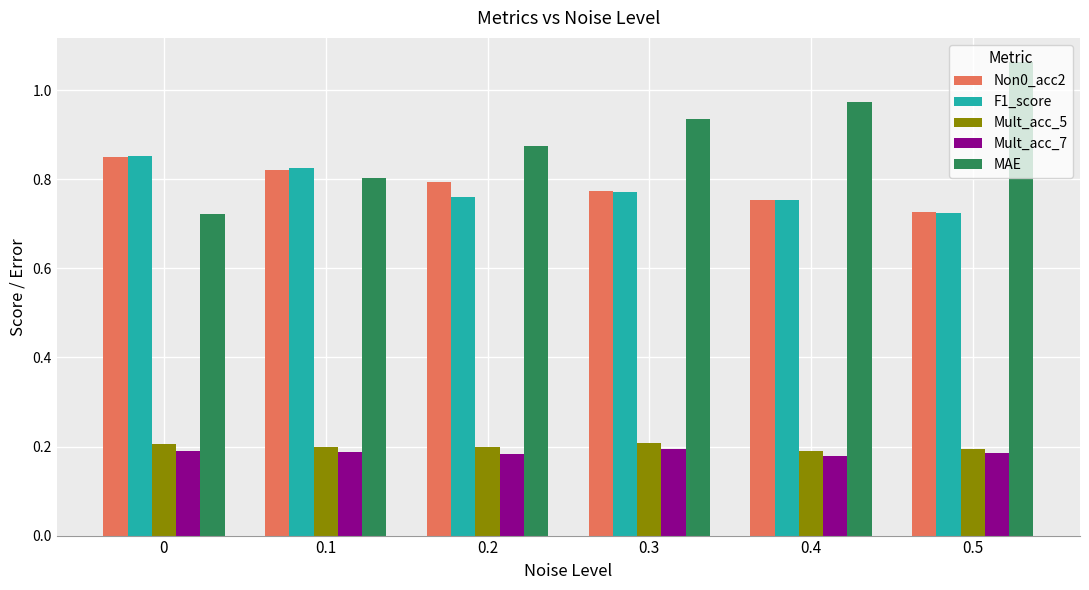

Is the value of F1_score at 0 greater than the value of Non0_acc2 at 0.4?

Yes